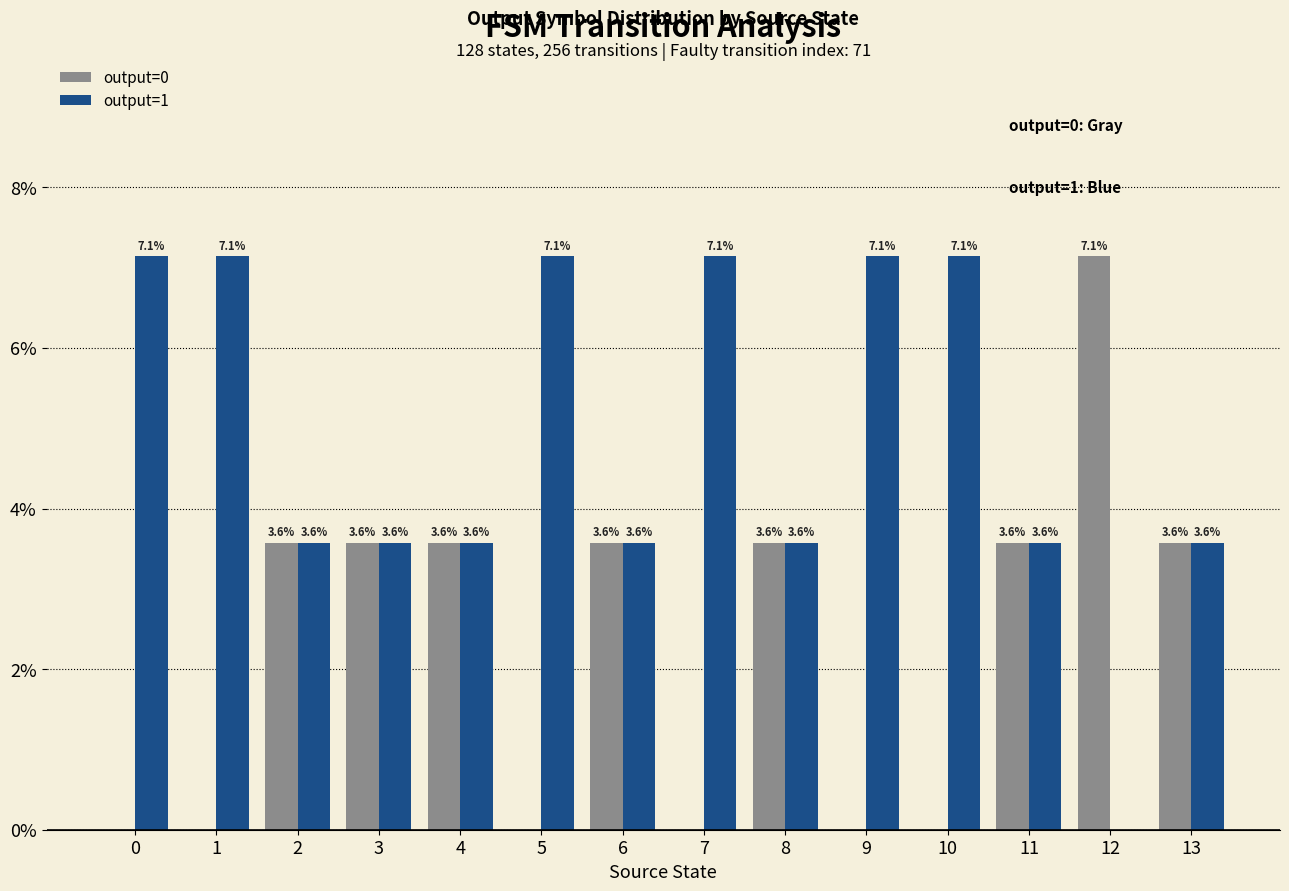

The value of output=0 at 13 is 5.6. True or false?

False